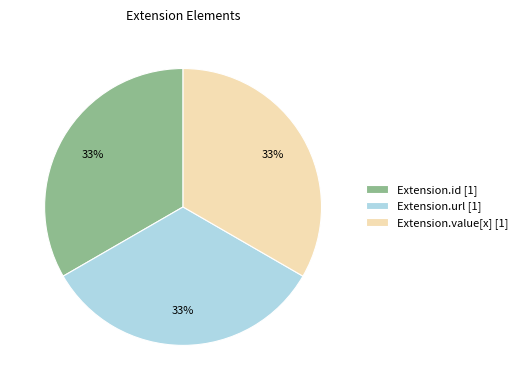

True or false: Extension.url [1] accounts for 47% of the total.

False